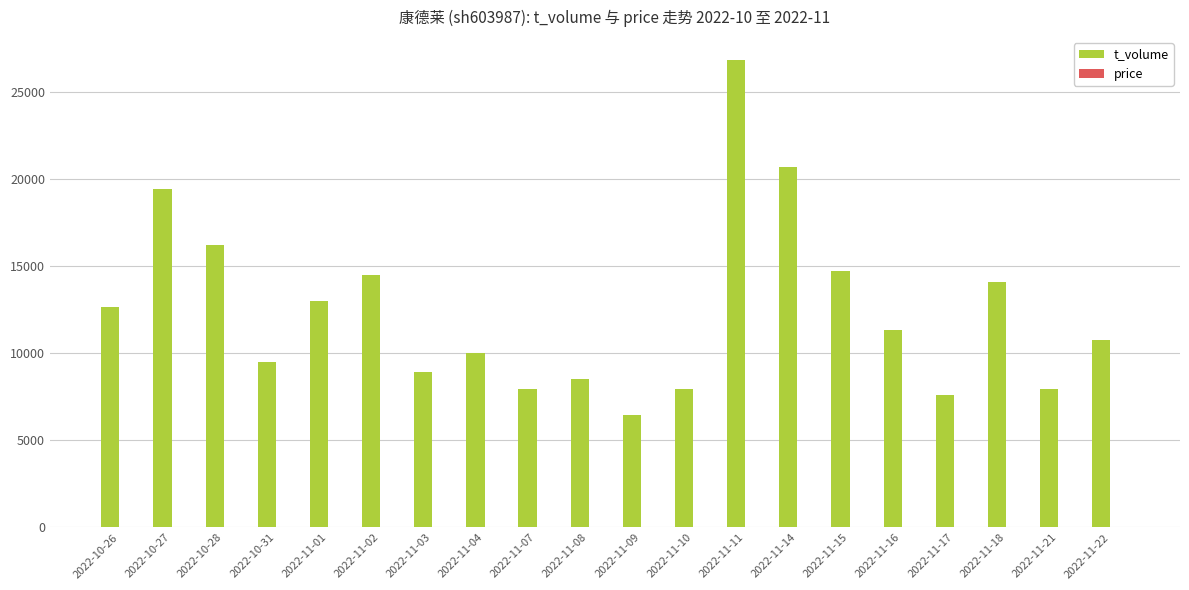

At which label is t_volume closest to 16633?

2022-10-28